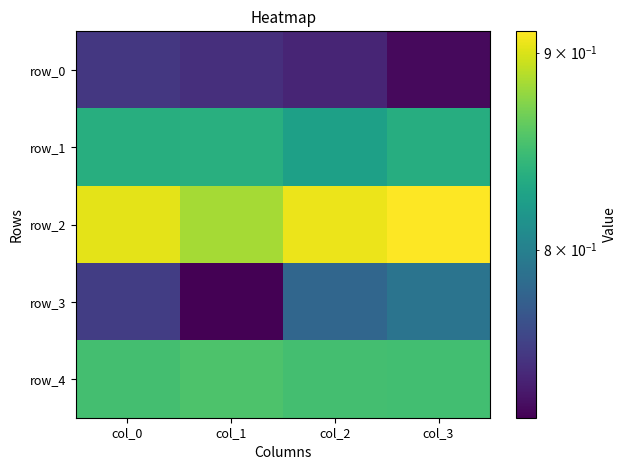

What is the average value of the row_0 series?

0.7